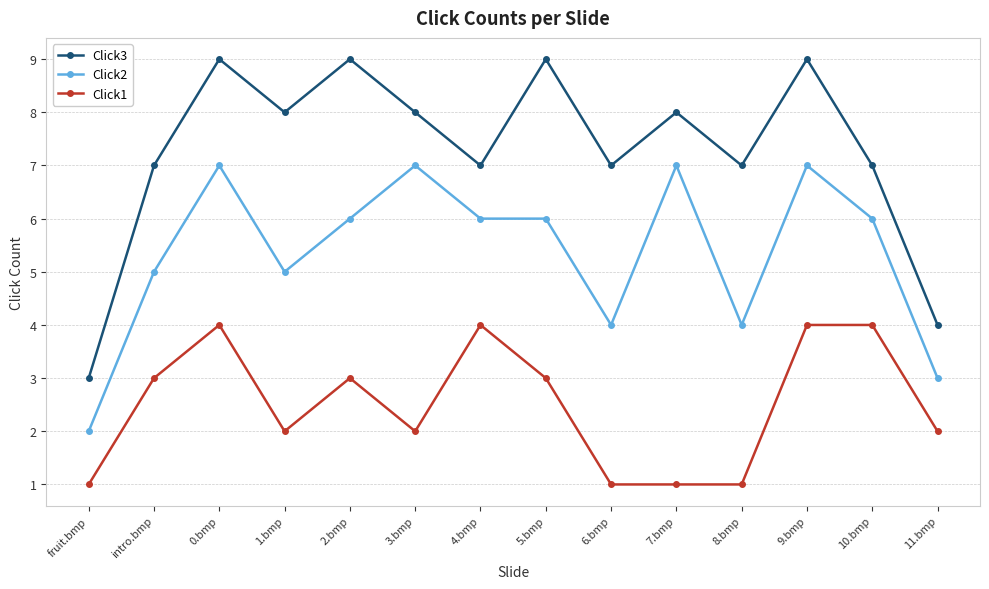

What is the difference between the Click1 values at 10.bmp and 8.bmp?

3